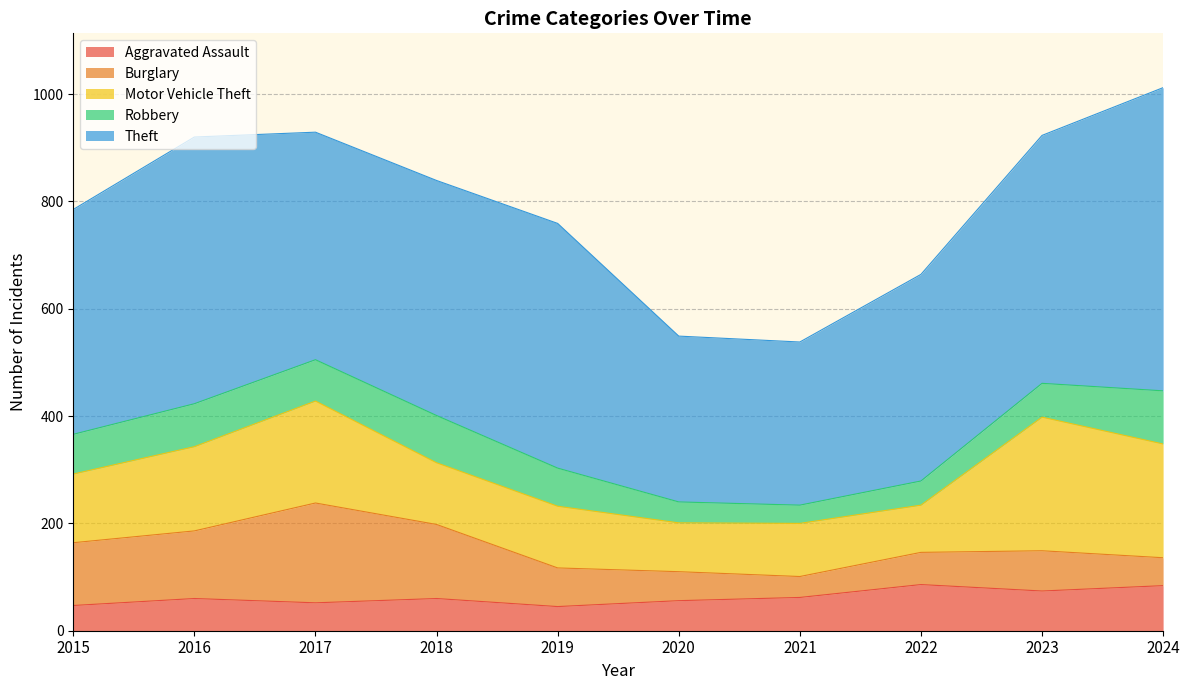

What is the difference between the maximum and minimum values in the Burglary series?

147